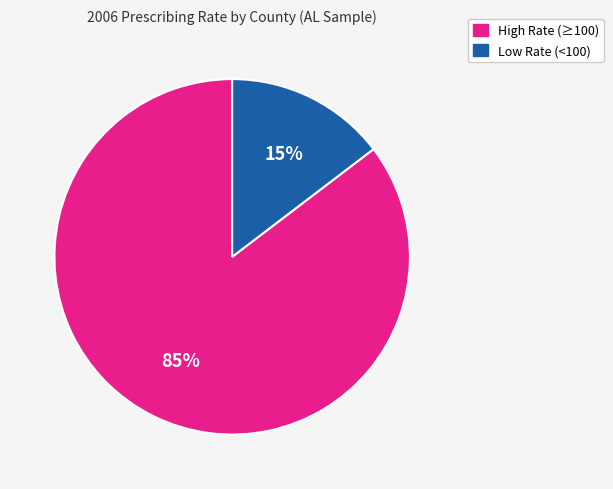

To the nearest percent, what is the average slice percentage?

50%